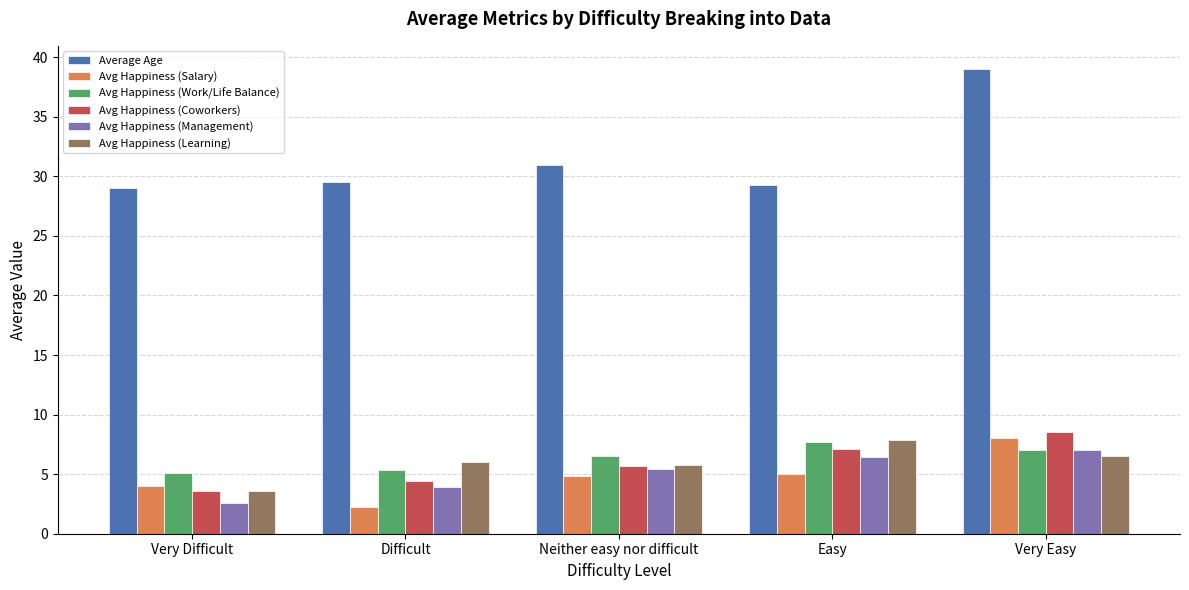

What position from the left is Easy?

4